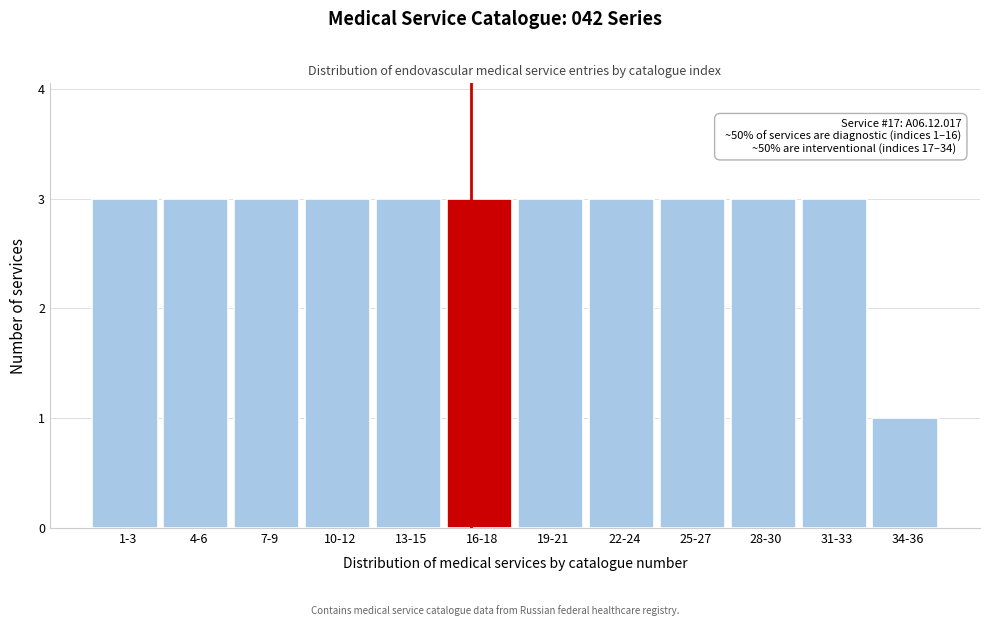

Reading left to right, what are all the values shown in this chart?

1-3=3	4-6=3	7-9=3	10-12=3	13-15=3	16-18=3	19-21=3	22-24=3	25-27=3	28-30=3	31-33=3	34-36=1